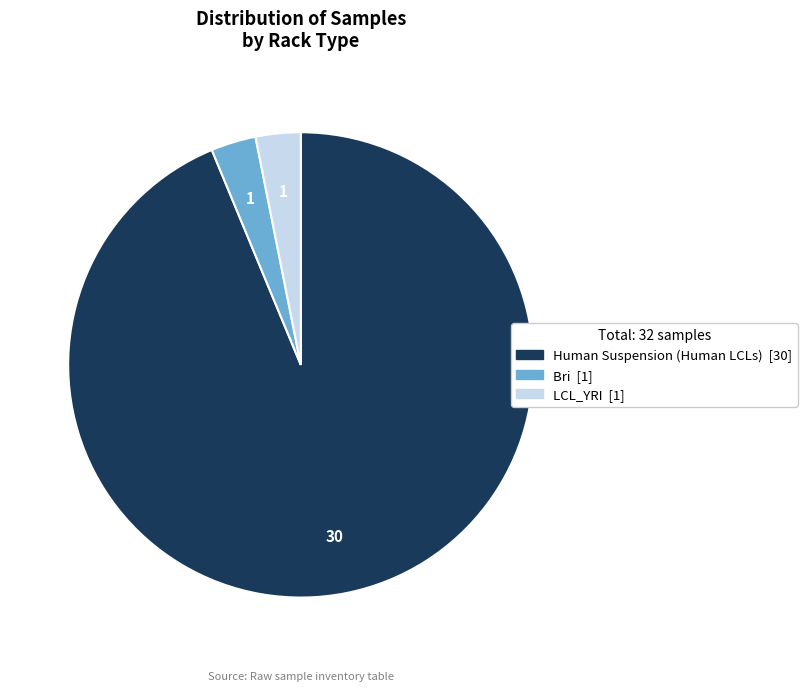

Does any single category account for the majority?

Yes